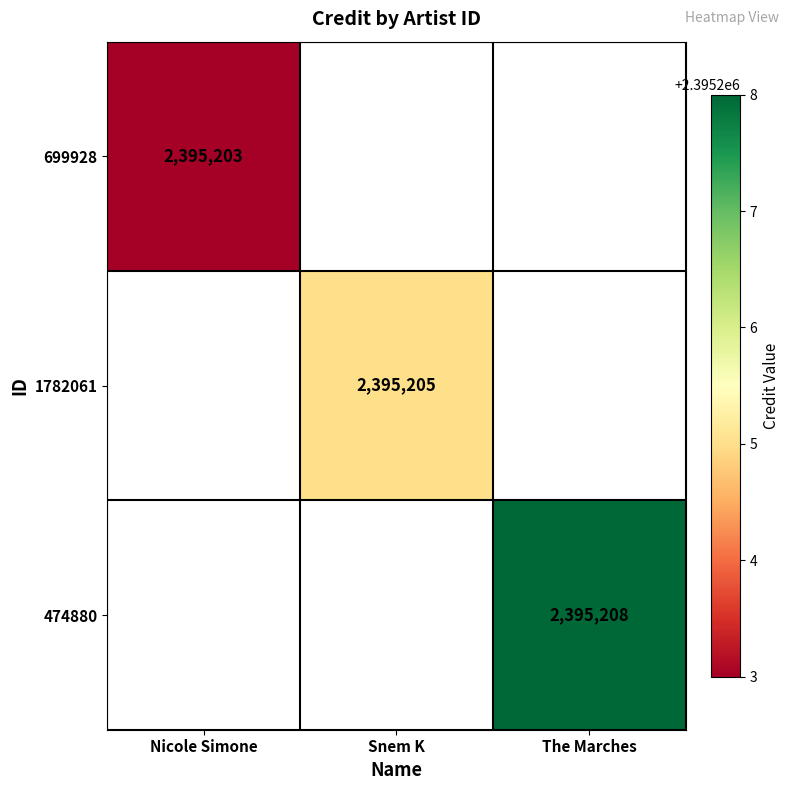

At which category does the chart reach its peak across all series?

The Marches